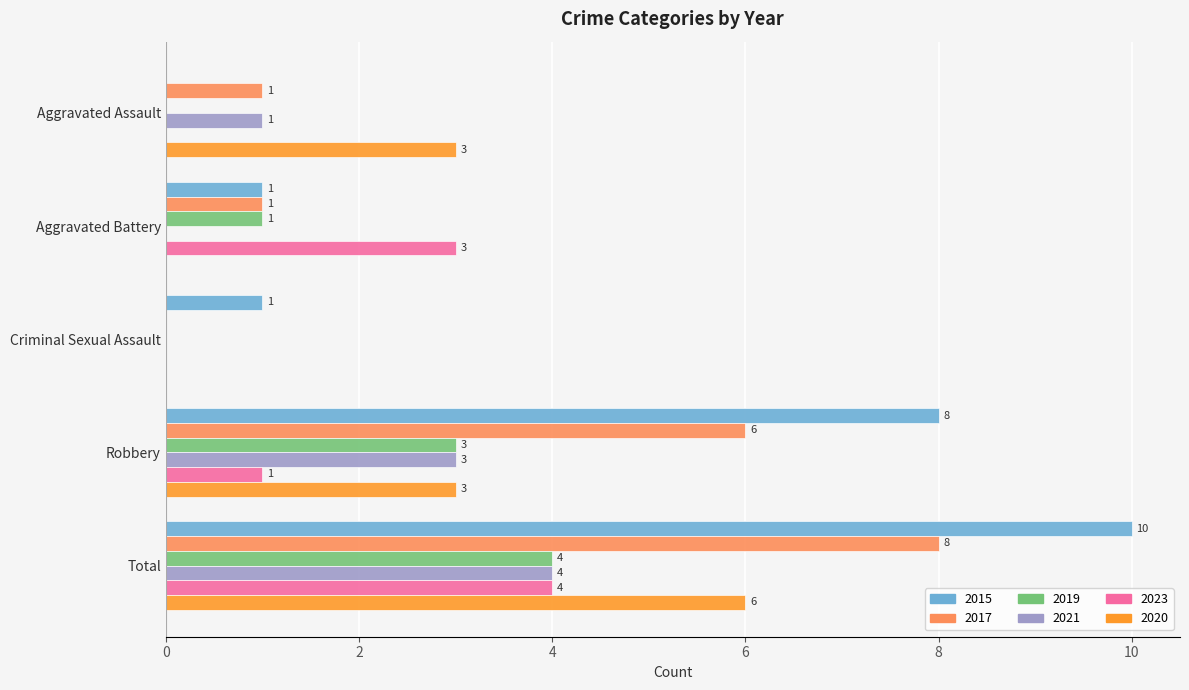

How many 2021 values are between 0 and 3?

4